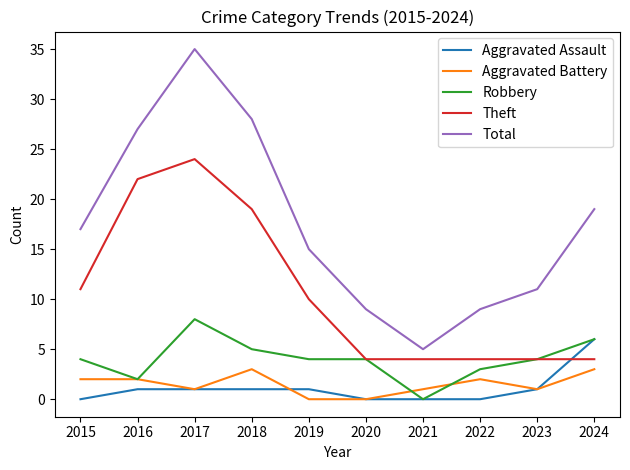

Is the value of Aggravated Assault at 2022 greater than the value of Theft at 2018?

No